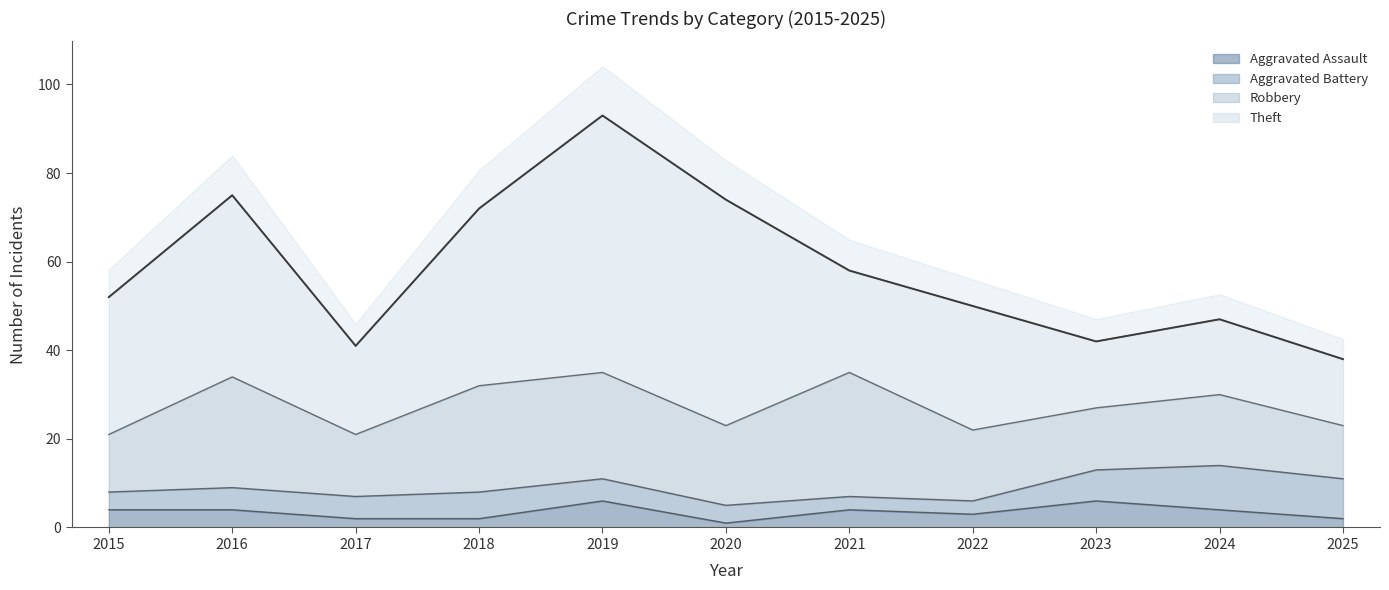

Reading left to right, extract all data points from this chart.

Aggravated Assault: 2015=4	2016=4	2017=2	2018=2	2019=6	2020=1	2021=4	2022=3	2023=6	2024=4	2025=2
Aggravated Battery: 2015=4	2016=5	2017=5	2018=6	2019=5	2020=4	2021=3	2022=3	2023=7	2024=10	2025=9
Robbery: 2015=13	2016=25	2017=14	2018=24	2019=24	2020=18	2021=28	2022=16	2023=14	2024=16	2025=12
Theft: 2015=31	2016=41	2017=20	2018=40	2019=58	2020=51	2021=23	2022=28	2023=15	2024=17	2025=15